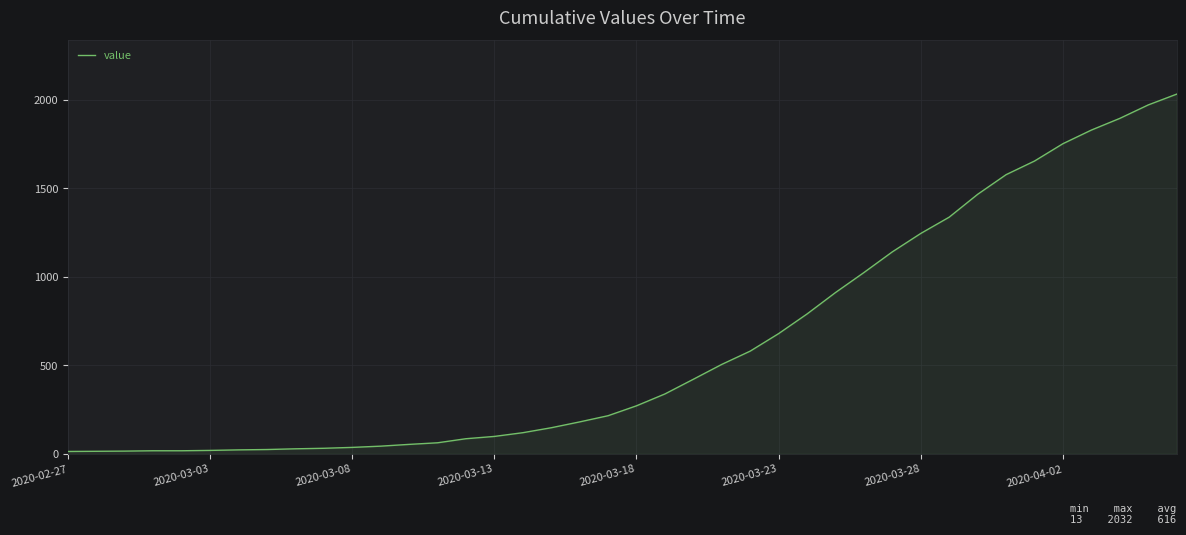

What is the maximum value shown in the chart?

2032